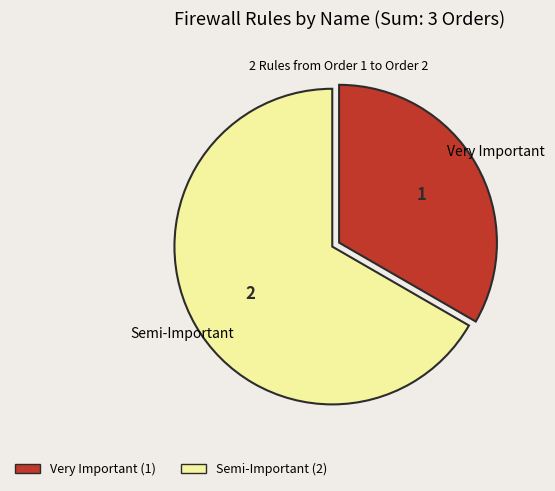

Which has a higher value, Very Important or Semi-Important?

Semi-Important